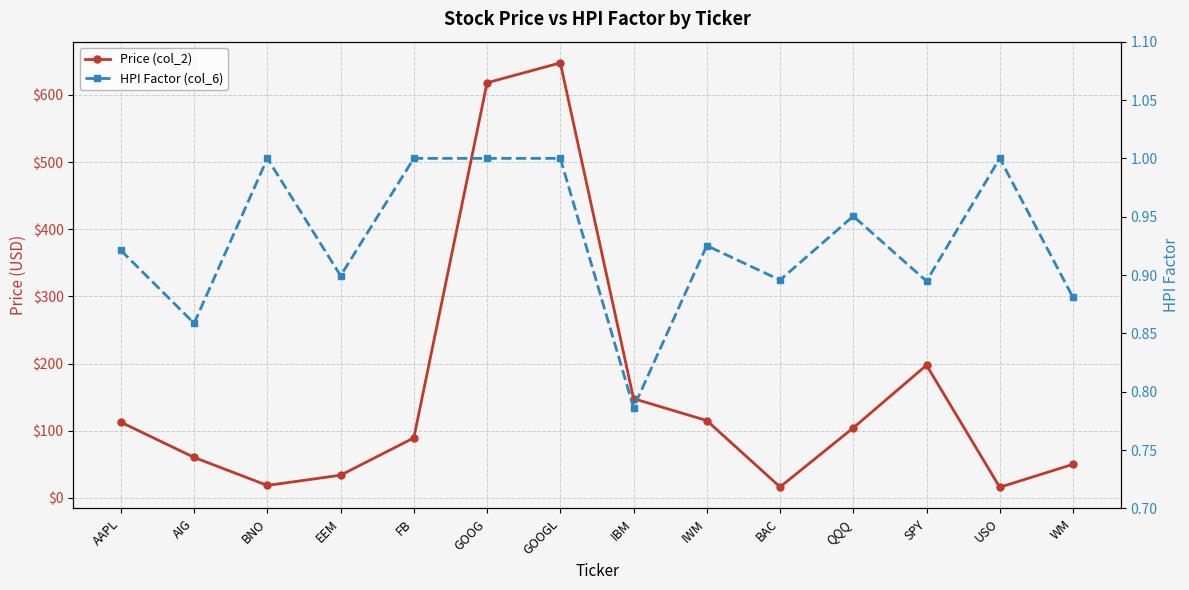

True or false: HPI Factor (col_6) and Price (col_2) intersect in this chart.

False